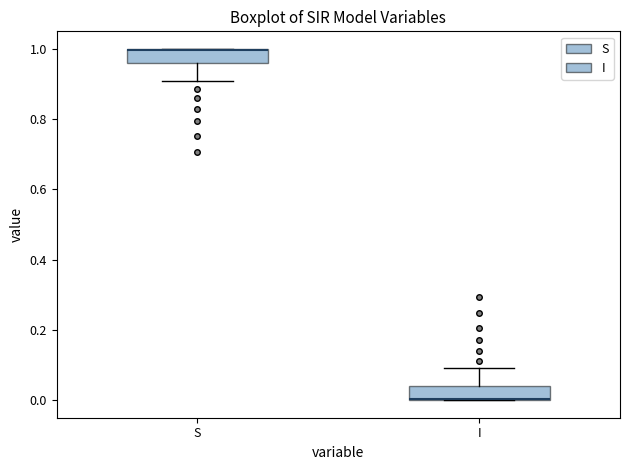

Reading left to right, transcribe this box plot: for each box, give where its median line is, the range the box spans, and where its two whiskers end, as read against the y-axis. The values are not printed on the chart, so give them approximately, as read against the axis.

S: median 1.00 (drawn on the box's upper edge), box 0.96 to 1.00, whiskers 0.90 to 1.00
I: median 0.00 (drawn on the box's lower edge), box 0.00 to 0.04, whiskers 0.00 to 0.10